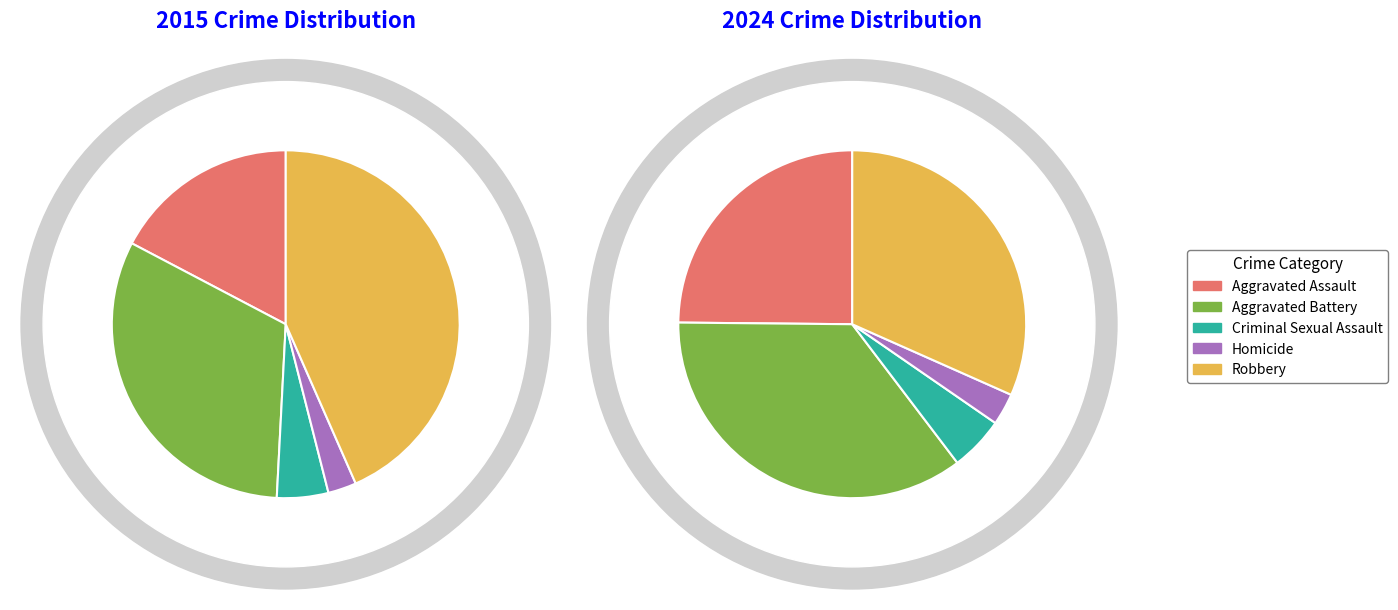

True or false: Criminal Sexual Assault accounts for 1% of the total.

False